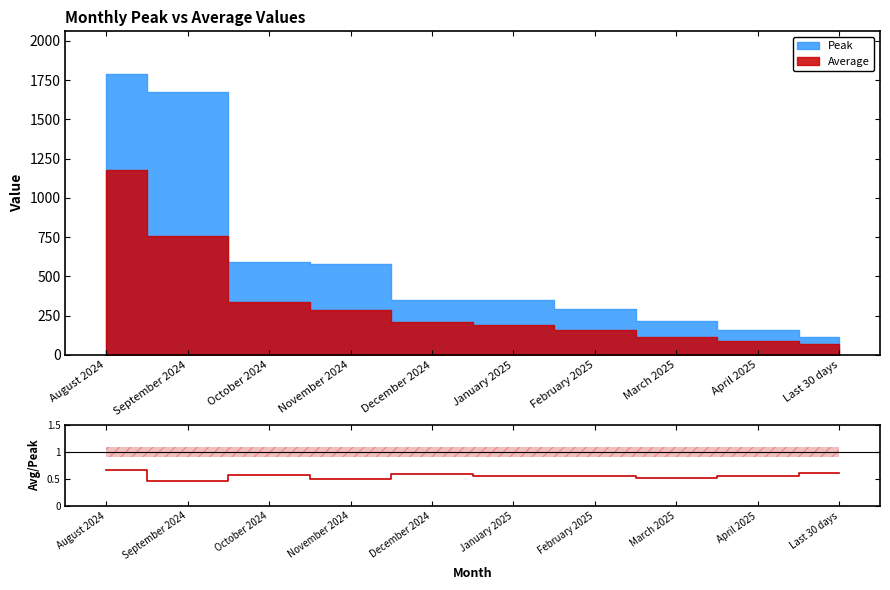

Is it true that the value at October 2024 is 0.3?

False